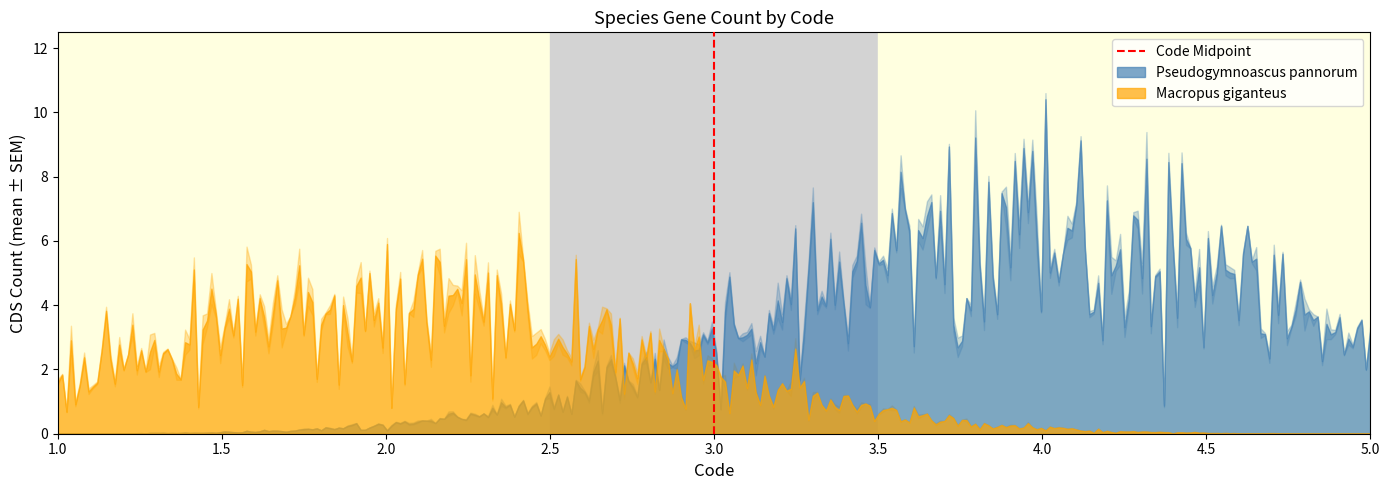

How many lines are shown in the chart?

1